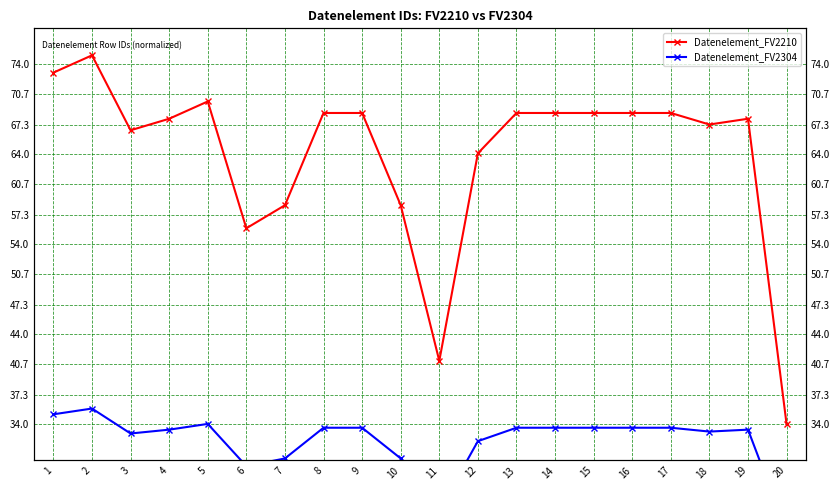

At which category is the sum across all series the highest?

2